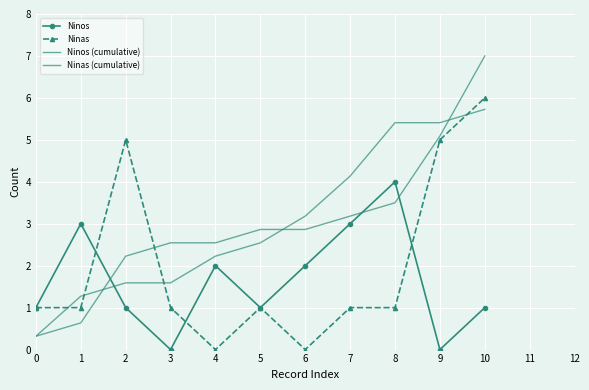

Between 2 and 7, which series saw the biggest shift?

Ninas